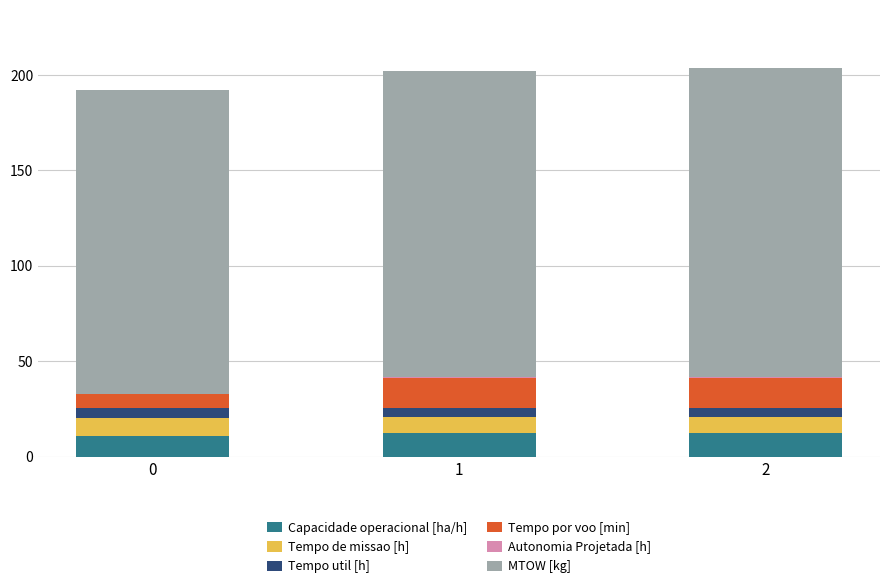

What is the highest value of the Capacidade operacional [ha/h] series?

12.6